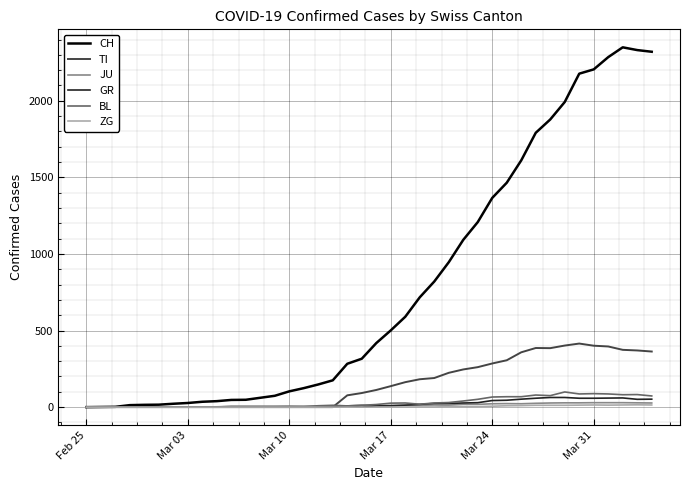

Which series has the largest range (max minus min)?

CH